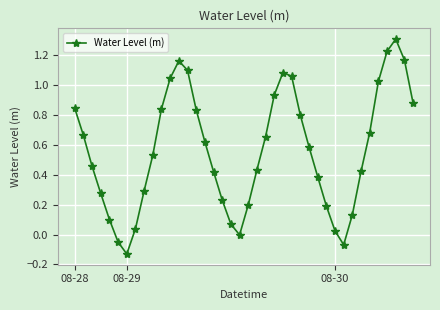

What is the difference between the maximum and minimum values?

1.4